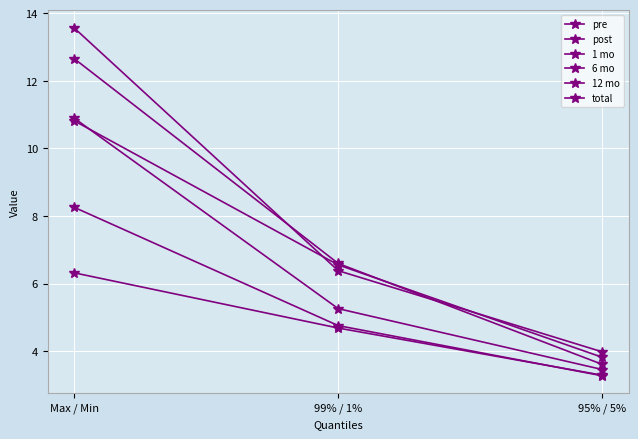

Does the chart have visible grid lines?

Yes